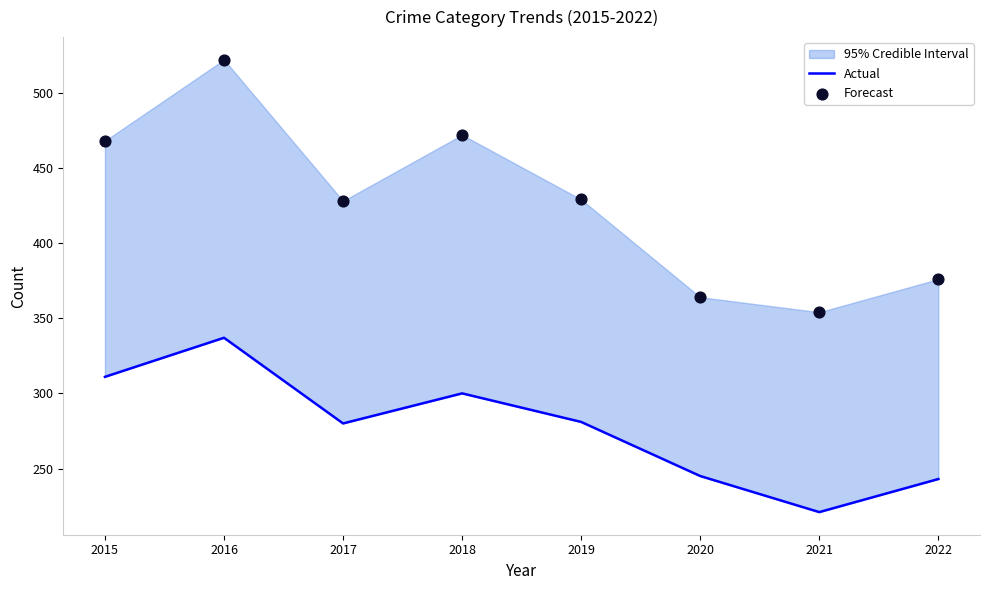

Which series has the largest total across all categories?

Forecast